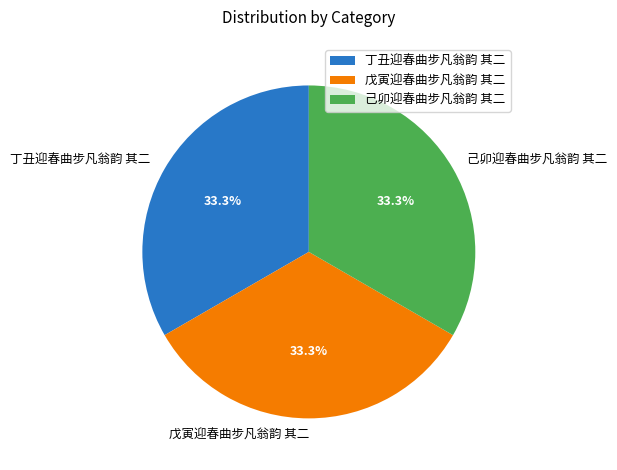

To the nearest percent, what portion does 丁丑迎春曲步凡翁韵 其二 represent?

33%